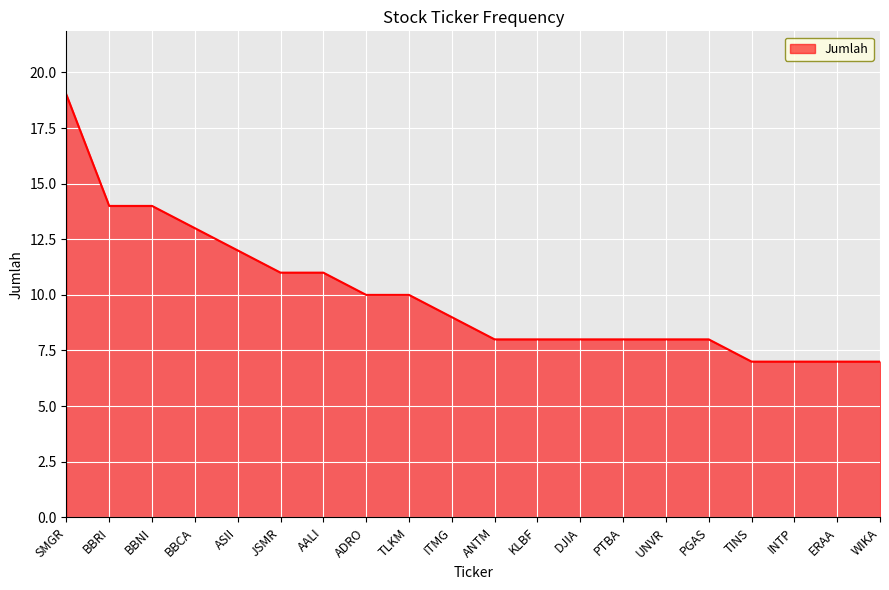

Does the chart have visible grid lines?

Yes